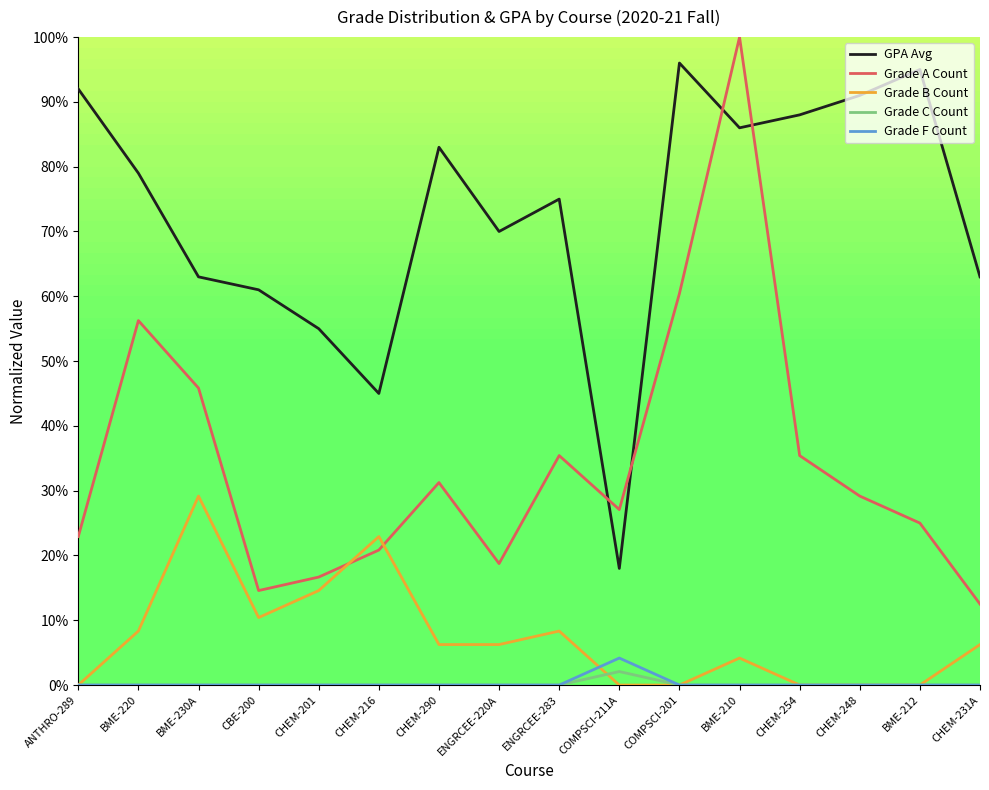

What is the sum of all Grade A Count values?

5.5